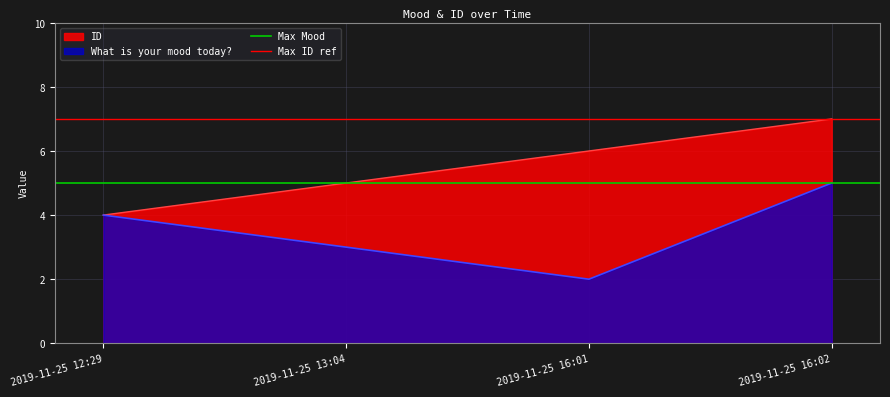

List the labels in order of What is your mood today? value, smallest first.

2019-11-25 16:01, 2019-11-25 13:04, 2019-11-25 12:29, 2019-11-25 16:02